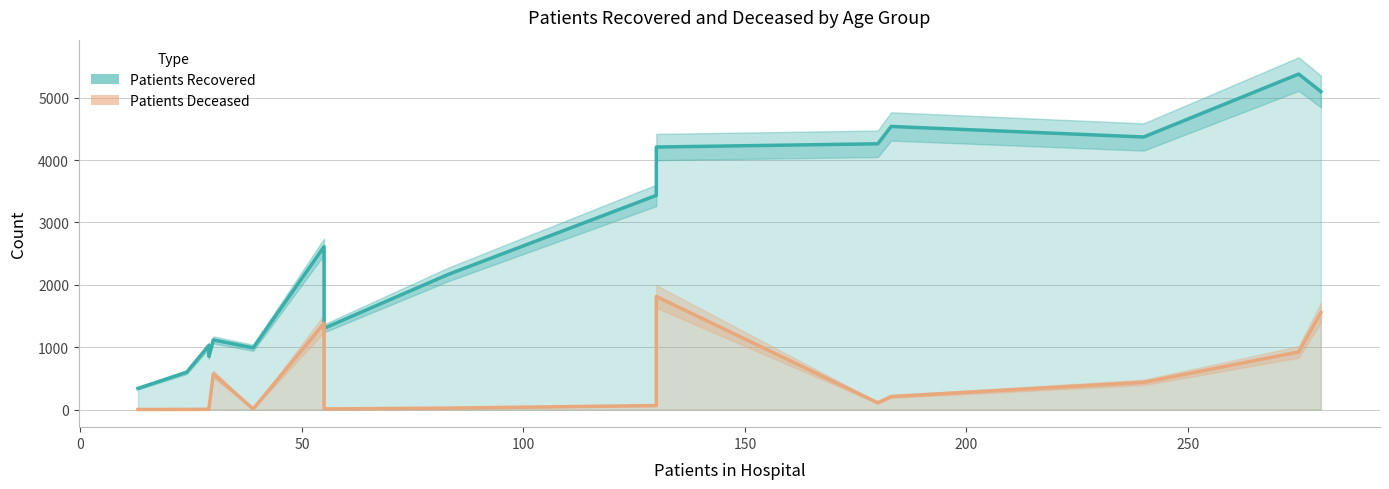

Which series has the largest total across all categories?

patients_recovered